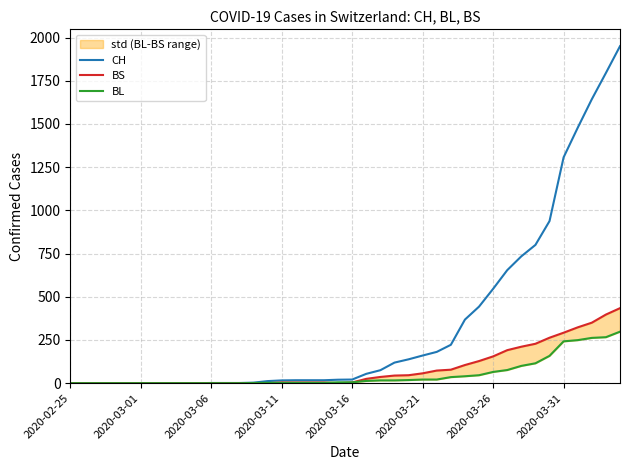

List the series in order of their peak value, lowest first.

BL, BS, CH